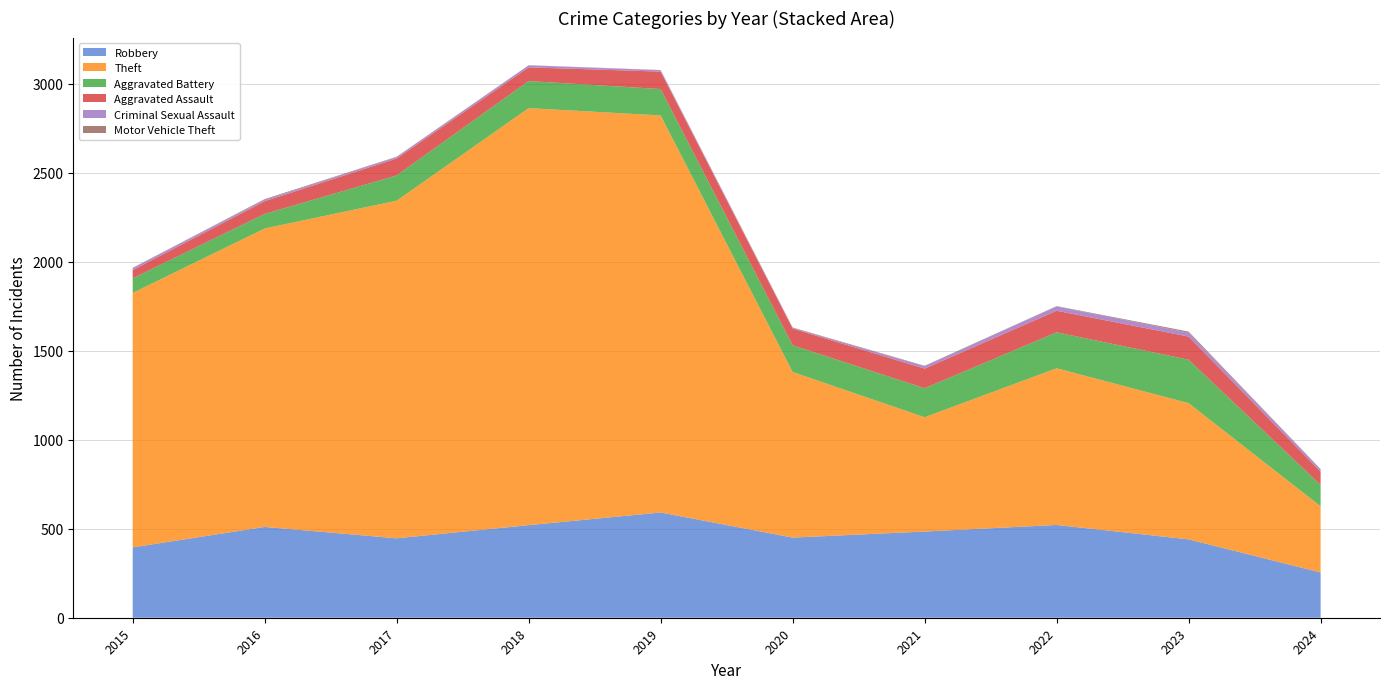

True or false: Robbery and Criminal Sexual Assault cross at least once.

False